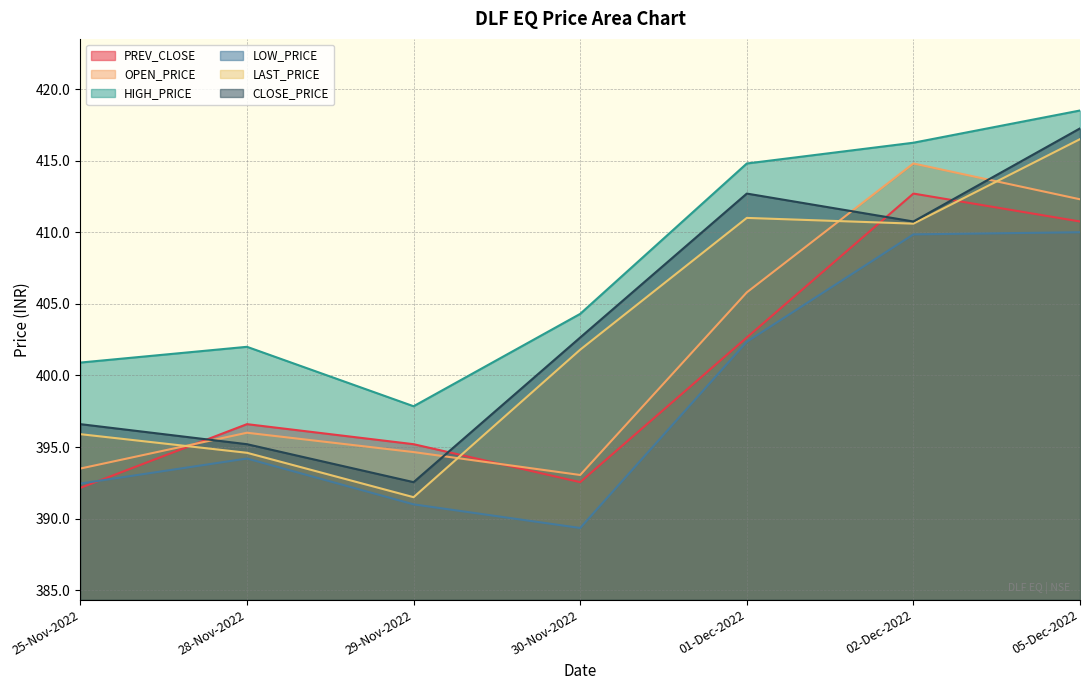

Between 28-Nov-2022 and 29-Nov-2022, which is larger?

28-Nov-2022